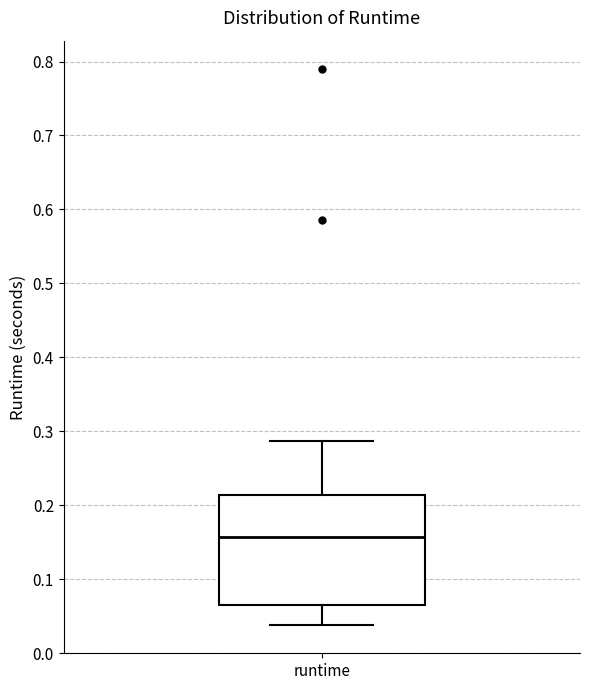

Where does the upper whisker of the box for runtime end on the y-axis? The values are not printed on the chart, so give them approximately, as read against the axis.

0.29